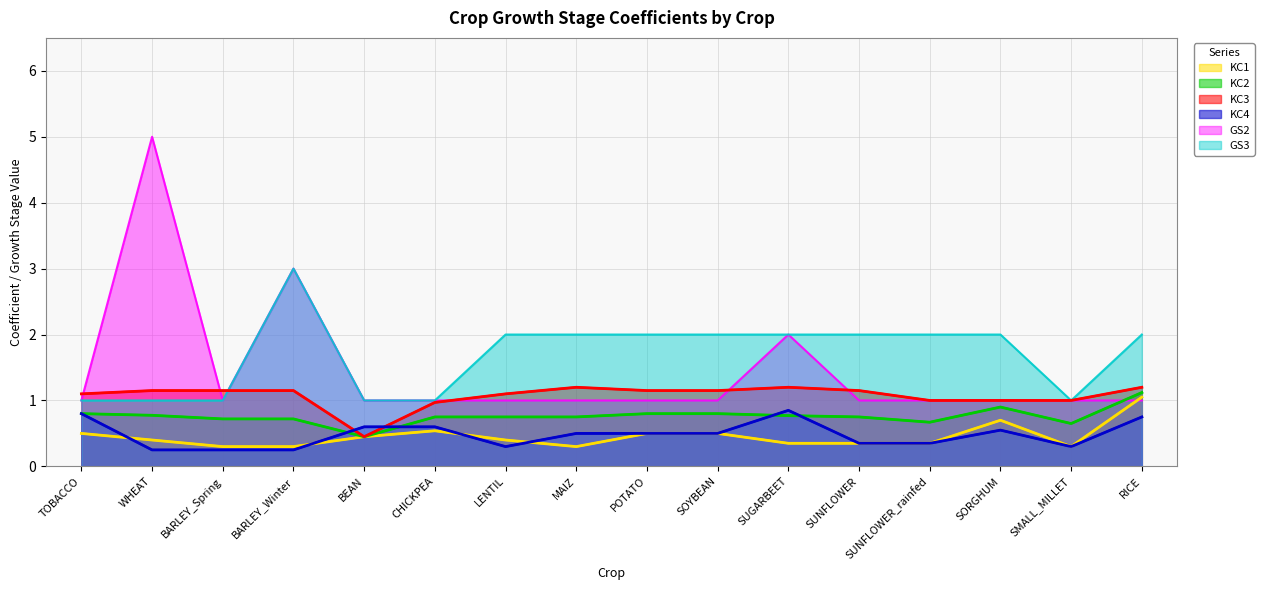

What position from the right is SUNFLOWER_rainfed?

4